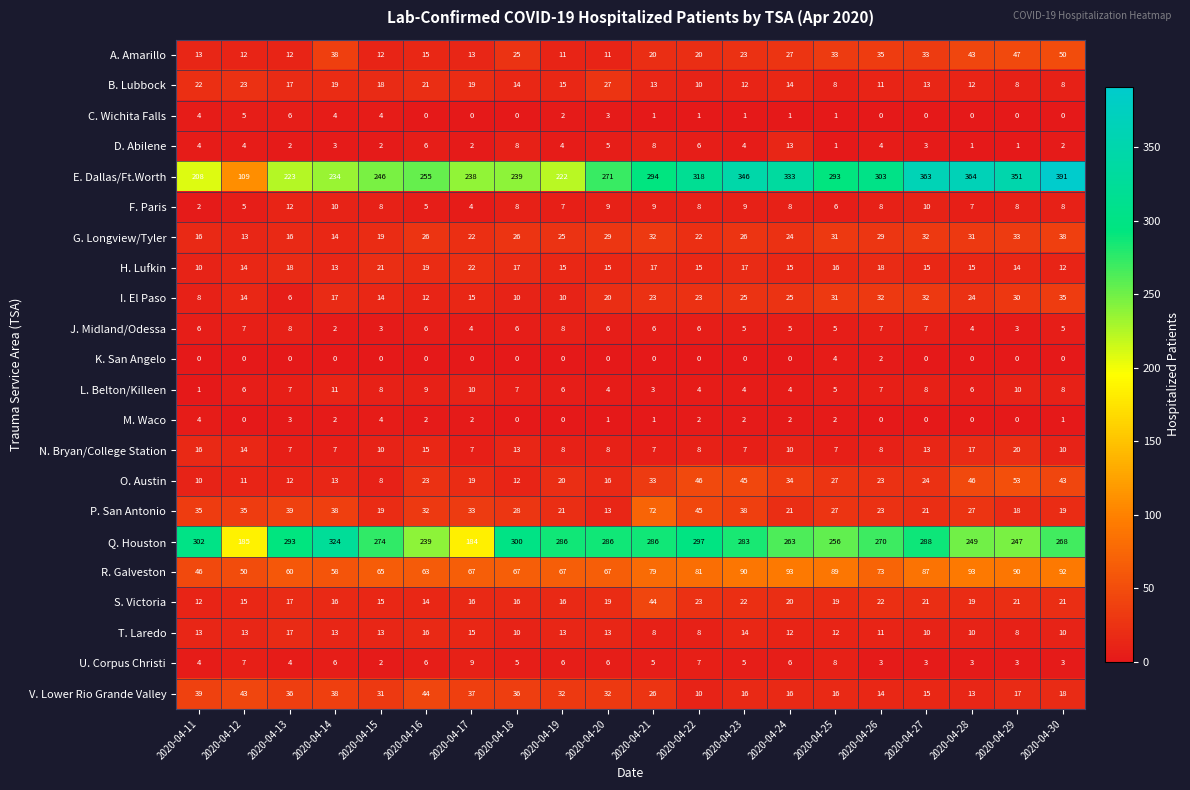

Is the value of R. Galveston at 2020-04-25 greater than the value of I. El Paso at 2020-04-12?

Yes